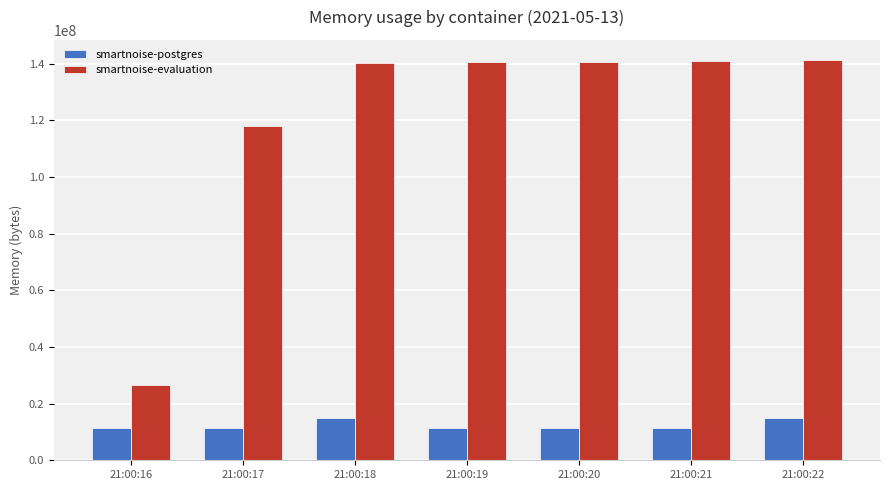

Rank the series at 21:00:17 from highest to lowest value.

smartnoise-evaluation, smartnoise-postgres